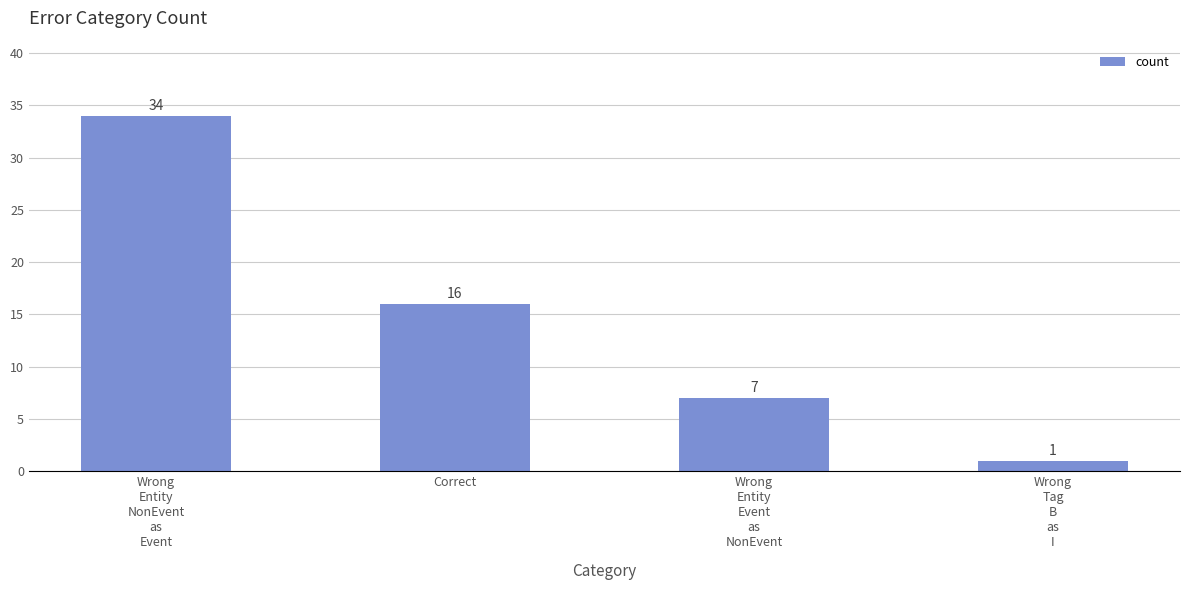

Where is the data nearest to the value 17?

Correct